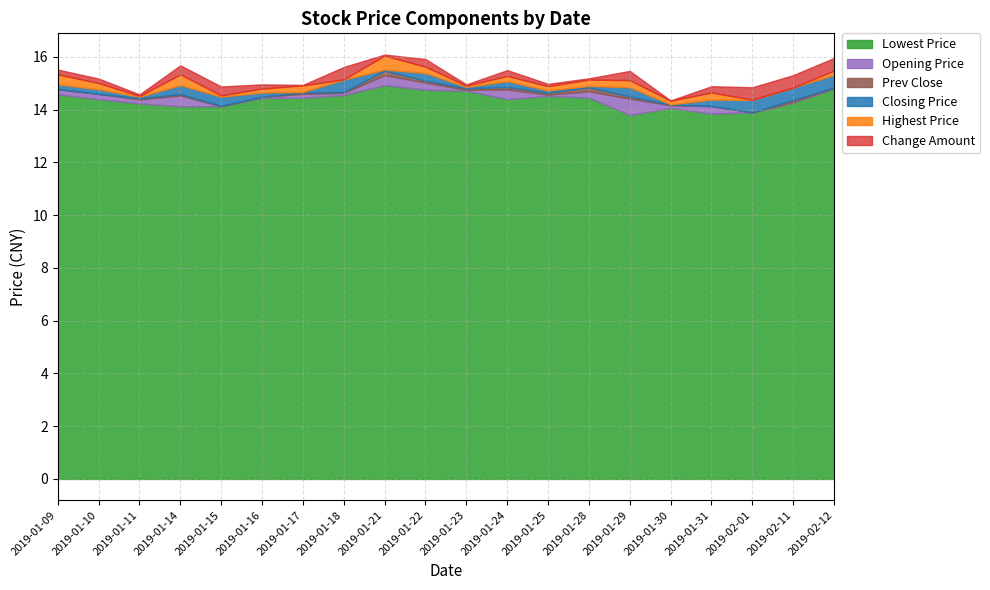

How many interior local valleys does the KAIPAN series have?

5